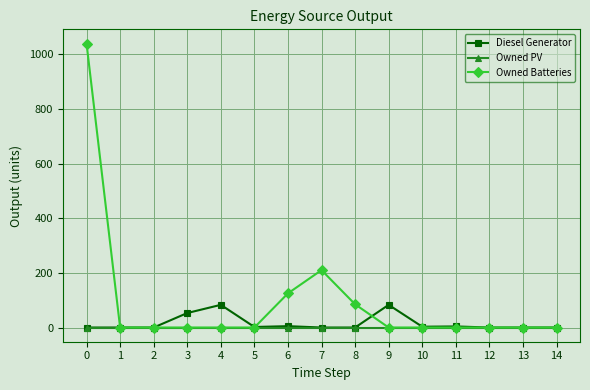

Is this an area chart (filled region under the line)?

No